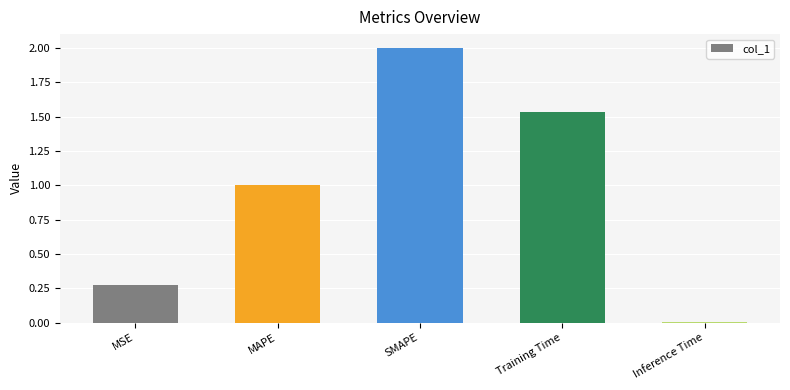

What is the sum of all values?

4.8